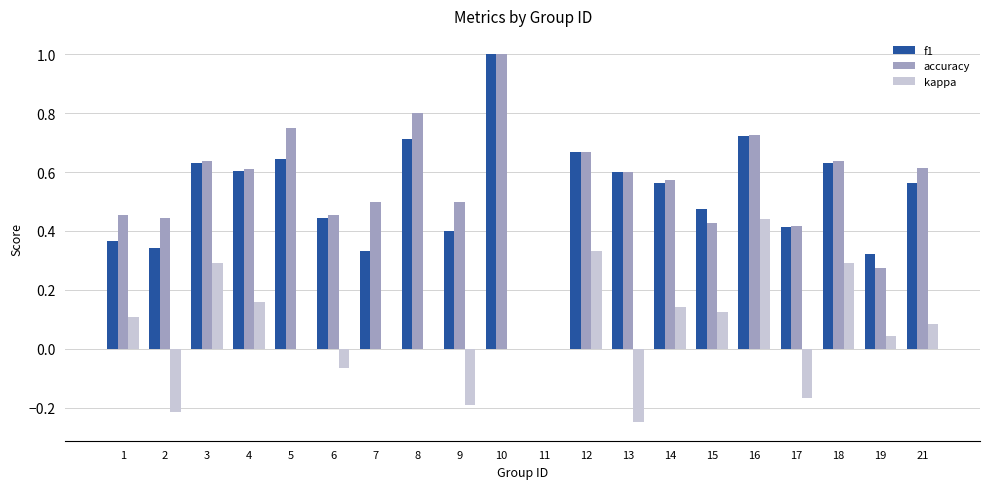

Which series changed the most between 11 and 14?

accuracy